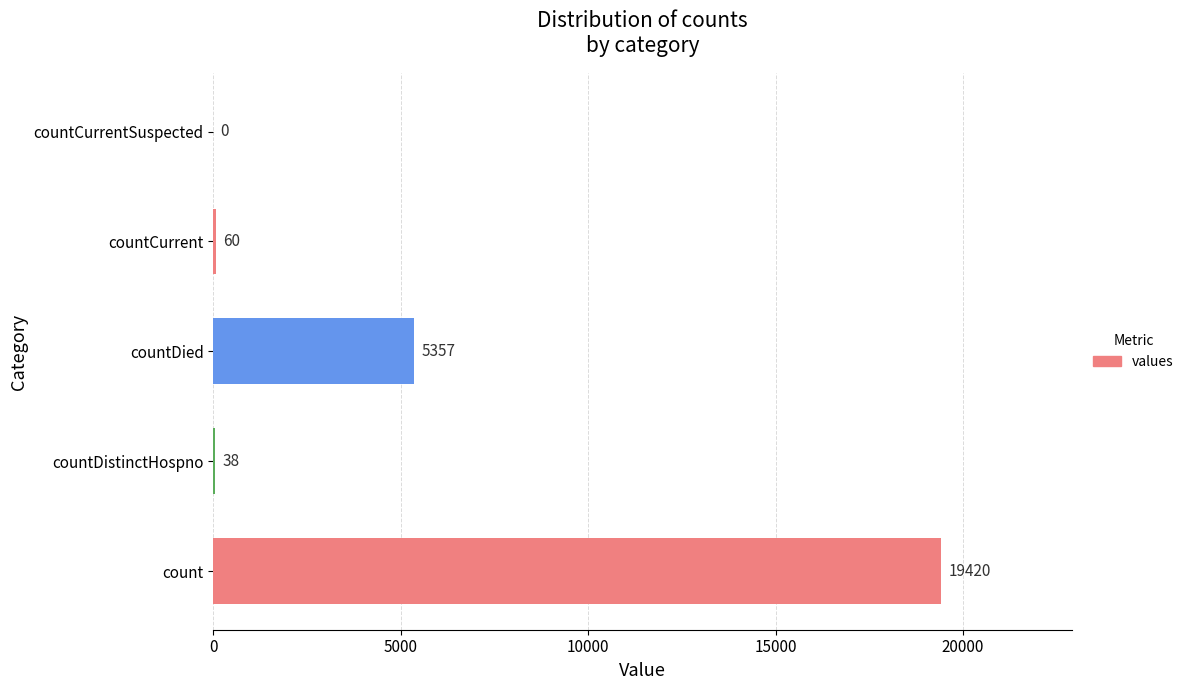

What is the sum of the values at count and countCurrent?

19480